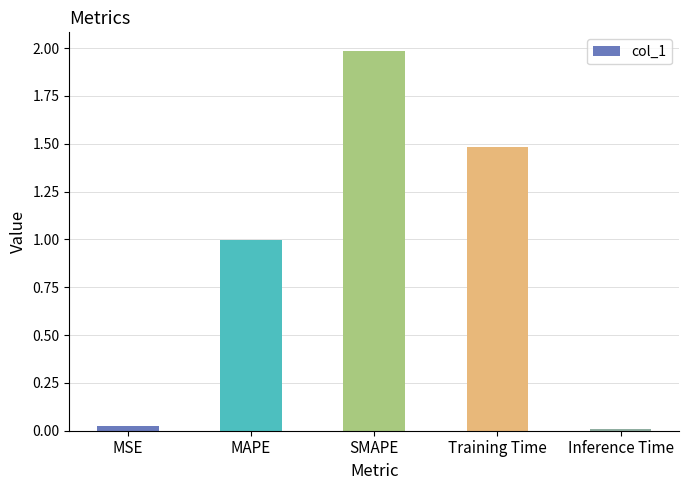

Which category has the highest value across all series?

SMAPE